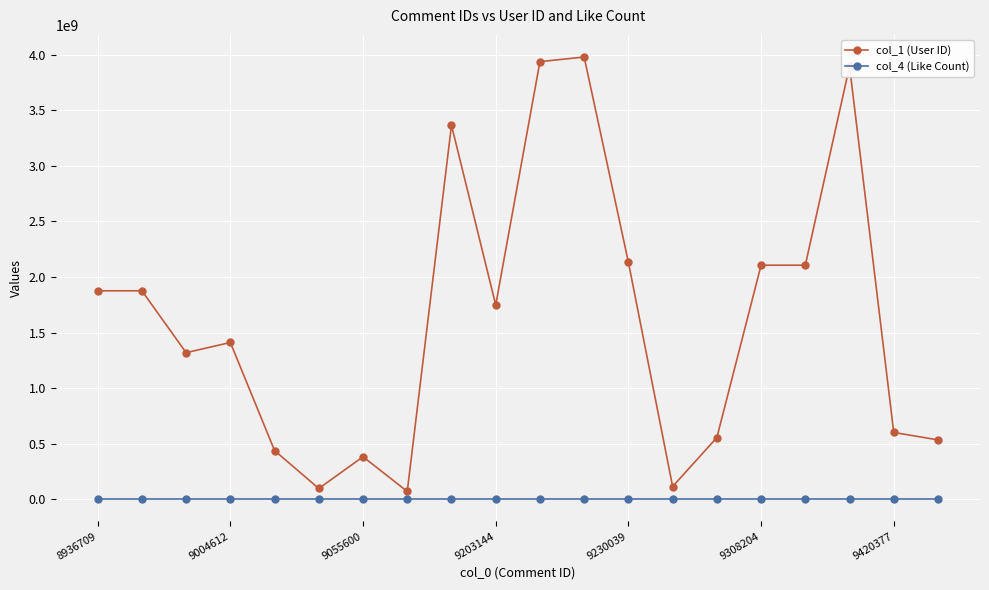

Rank the series by their average value, from highest to lowest.

col_1 (User ID), col_4 (Like Count)